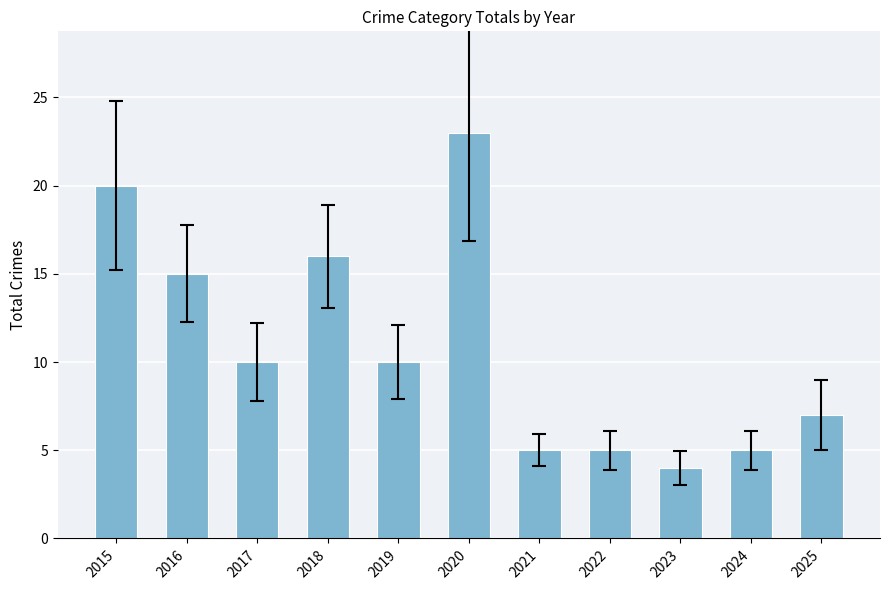

Where is the data nearest to the value 13?

2016